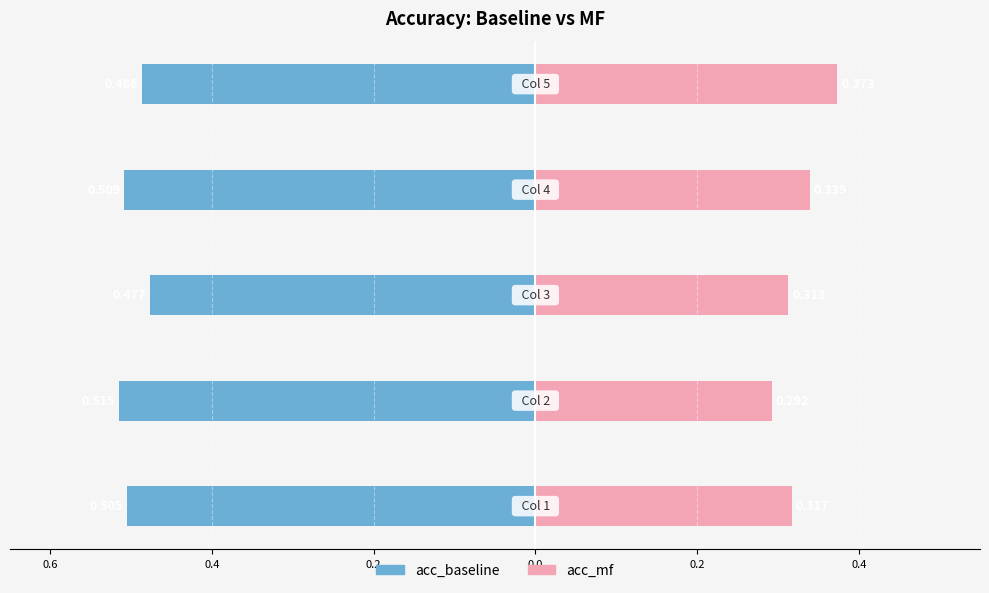

What is the sum of all acc_mf values?

1.6